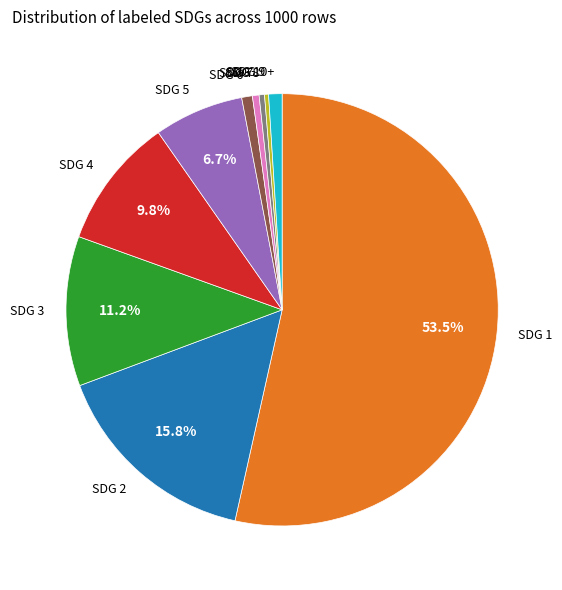

How many segments does this pie chart have?

10